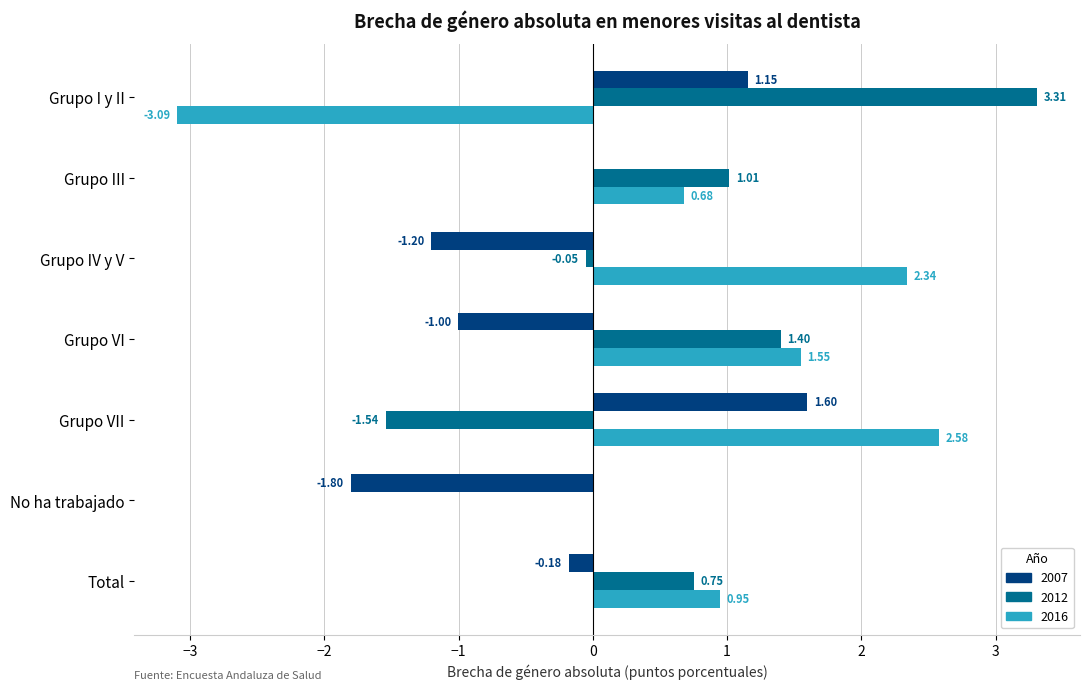

What is the sum of all 2016 values?

5.0